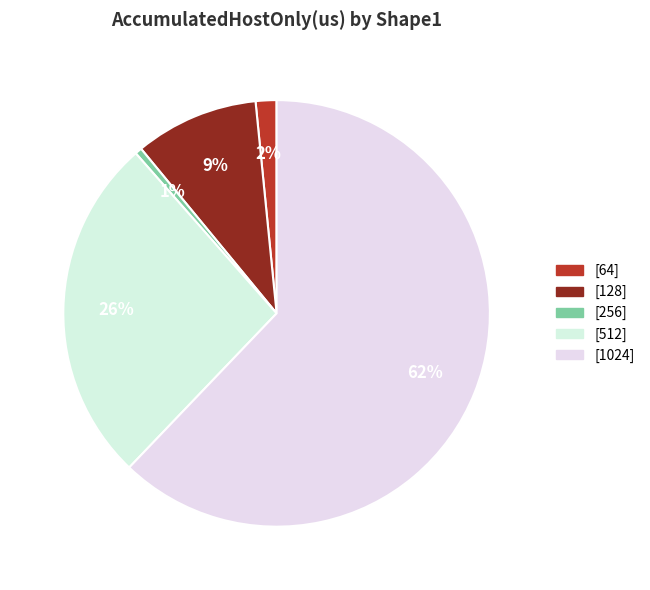

Count the number of slices in the pie.

5